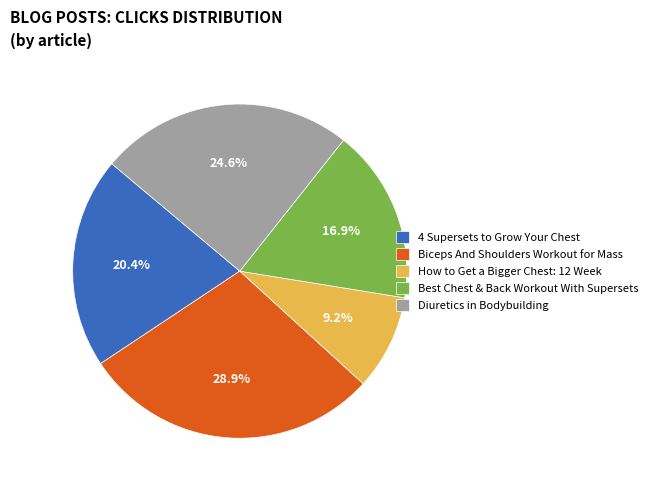

Which slice is the largest?

Biceps And Shoulders Workout for Mass